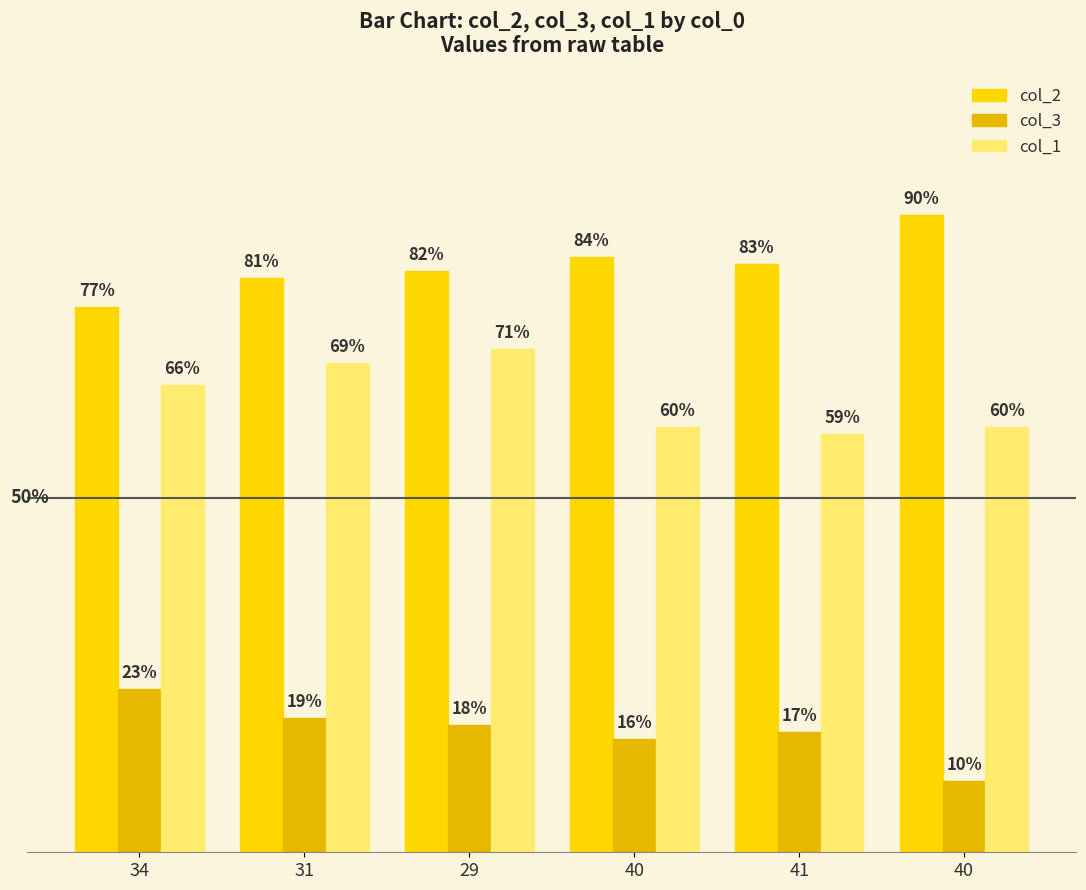

Does the chart contain any negative values?

No